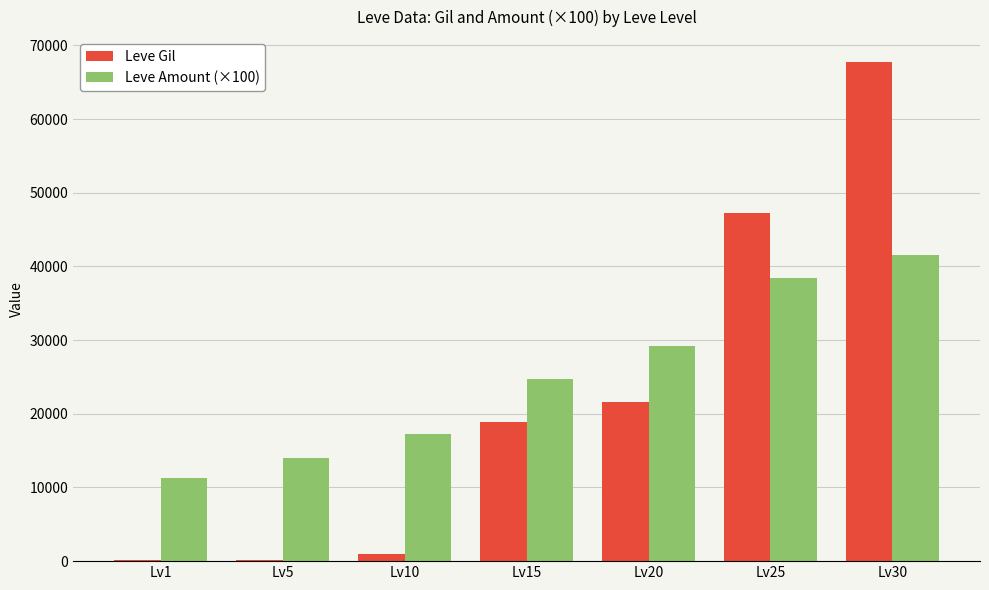

How many series are shown in this chart?

2